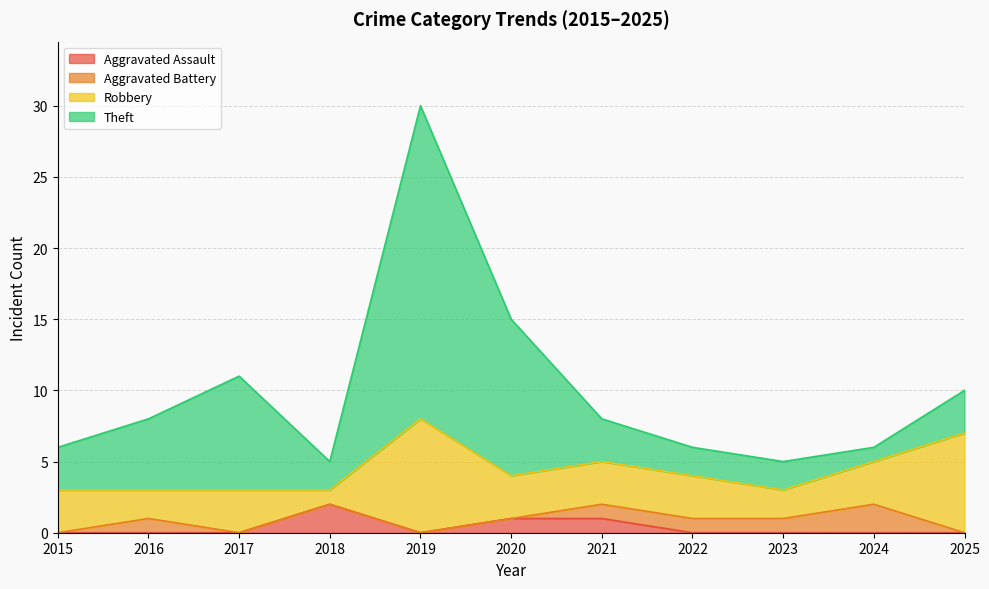

How many Aggravated Assault values are between 0 and 1?

10